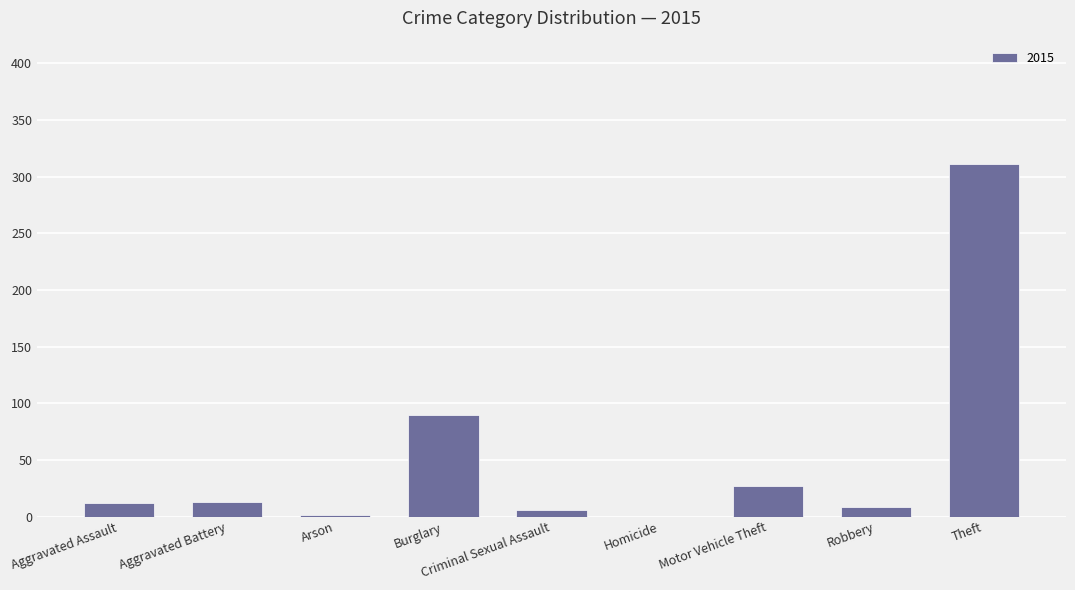

Which has a higher value, Homicide or Aggravated Battery?

Aggravated Battery